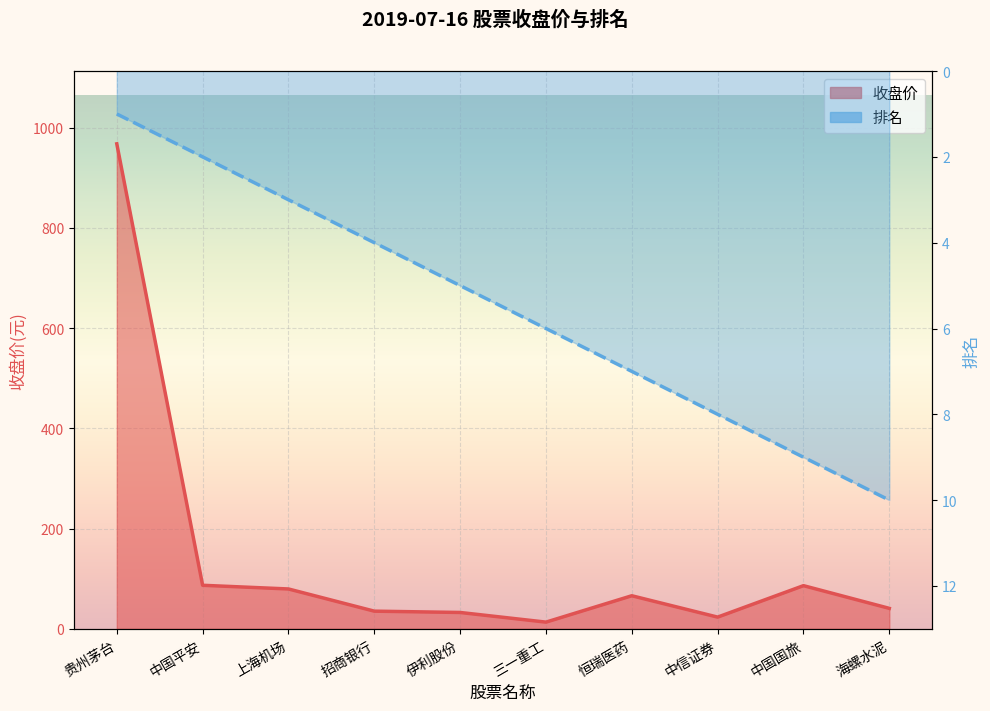

What is the spread (max minus min) of values at 招商银行?

31.3